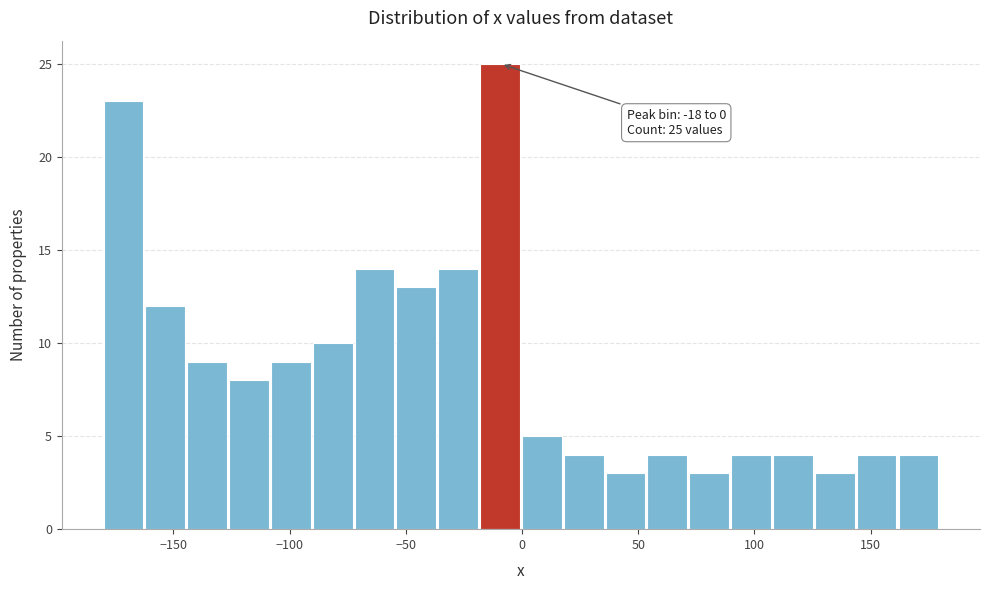

Read against the x-axis, roughly where is the centre of the tallest bar?

-10